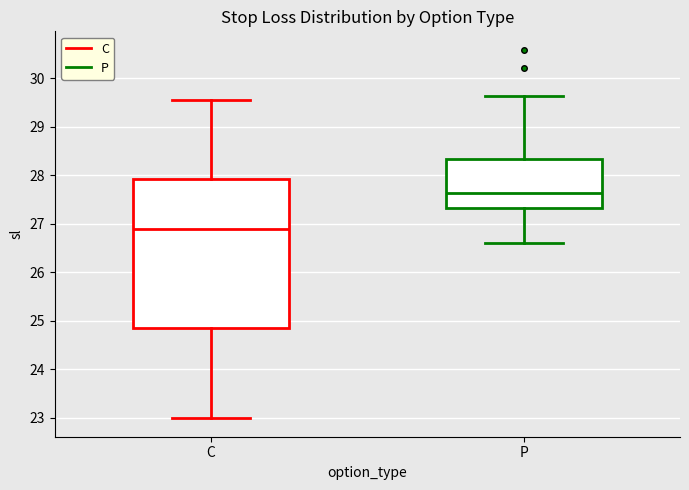

Reading left to right, transcribe this box plot: for each box, give where its median line is, the range the box spans, and where its two whiskers end, as read against the y-axis. The values are not printed on the chart, so give them approximately, as read against the axis.

C: median 26.9, box 24.8 to 27.9, whiskers 23.0 to 29.5
P: median 27.6, box 27.3 to 28.3, whiskers 26.6 to 29.6